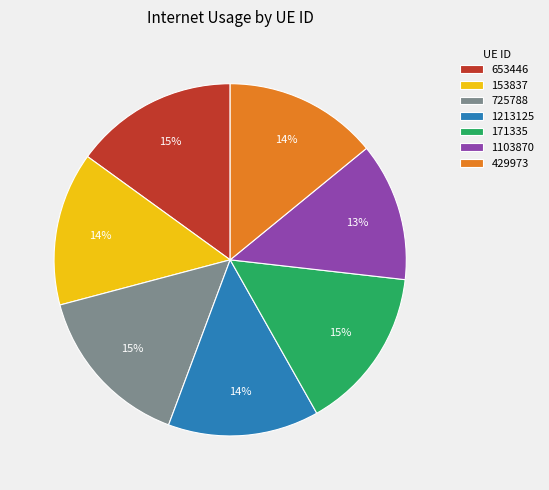

Which slice is the smallest?

1103870